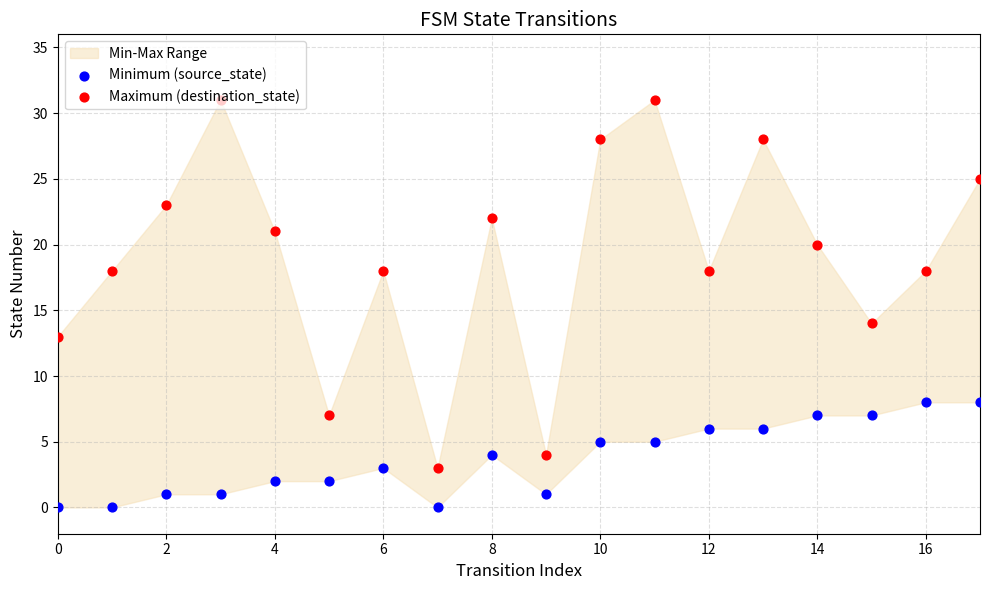

Which series has the widest spread of Y values?

Maximum (destination_state)